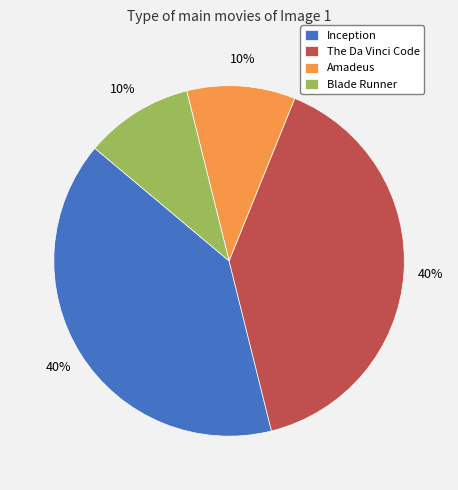

Between Inception and Blade Runner, which is larger?

Inception